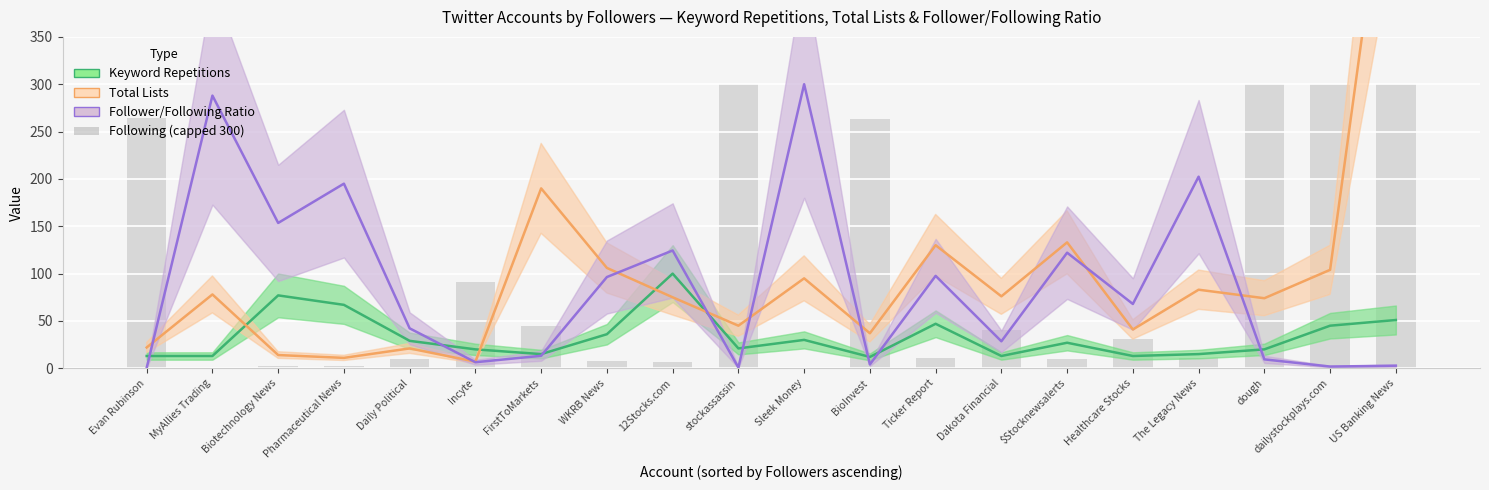

Reading left to right, transcribe all the data shown in this chart.

Keyword Repetitions: 13.0	13.0	77.0	67.0	29.0	20.0	15.0	36.0	100.0	21.0	30.0	12.0	47.0	13.0	27.0	13.0	15.0	20.0	45.0	51.0
Total Lists: 22.0	78.0	14.0	11.0	21.0	7.0	190.0	106.0	75.0	45.0	95.0	37.0	130.0	76.0	133.0	41.0	83.0	74.0	104.0	612.0
Follower/Following Ratio: 0.6	288.0	153.5	195.0	42.2	6.4	13.2	96.4	124.4	0.8	300.0	4.1	97.6	28.5	122.1	67.9	202.4	9.4	1.8	2.8
Following (capped 300): 264.0	0.0	2.0	2.0	10.0	91.0	45.0	8.0	7.0	300.0	0.0	263.0	11.0	40.0	10.0	31.0	11.0	300.0	300.0	300.0